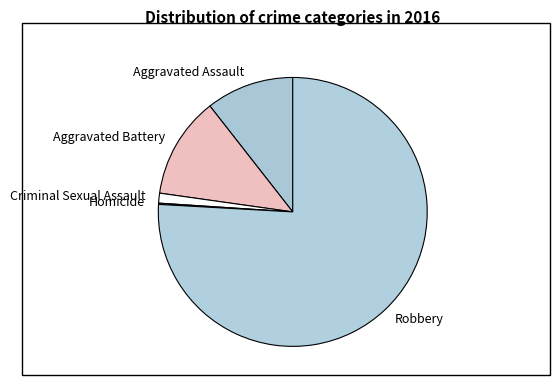

Approximately how many times larger is the value at Aggravated Assault compared to Aggravated Battery?

0.9